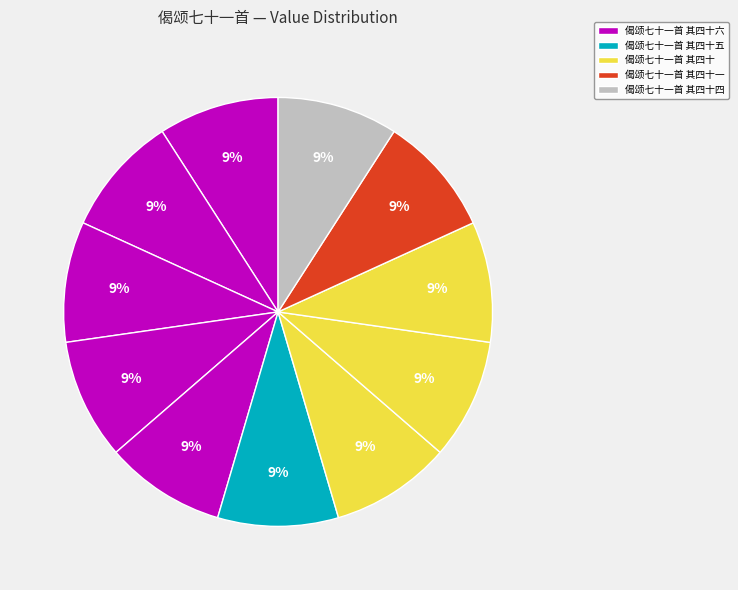

How many slices are in this pie chart?

11